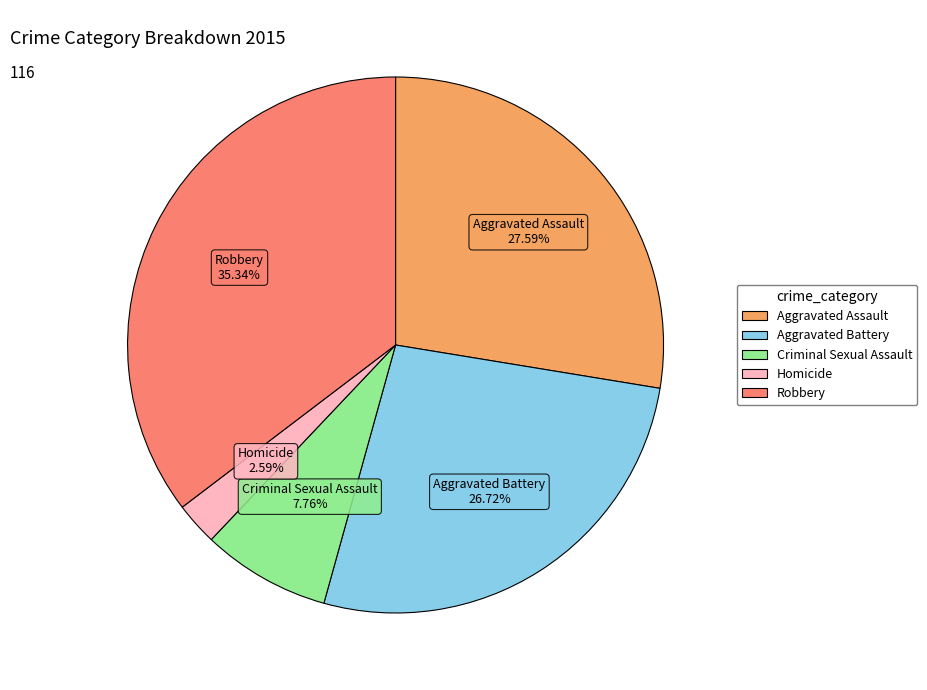

To the nearest percent, what is the average slice percentage?

20%